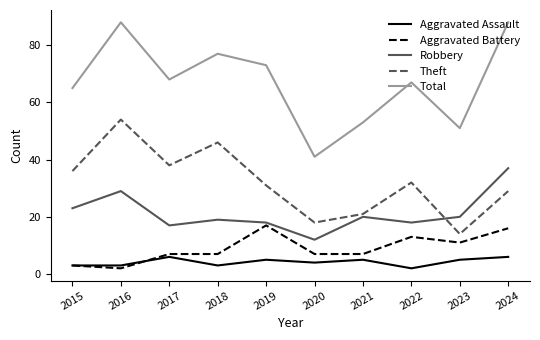

What is the smallest value displayed?

2